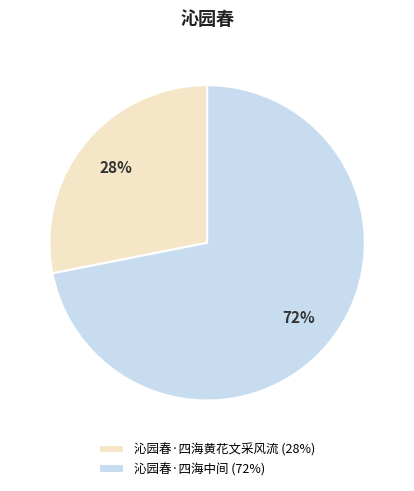

Approximately how many times larger is the value at 沁园春·四海黄花文采风流 (28%) compared to 沁园春·四海中间 (72%)?

0.4